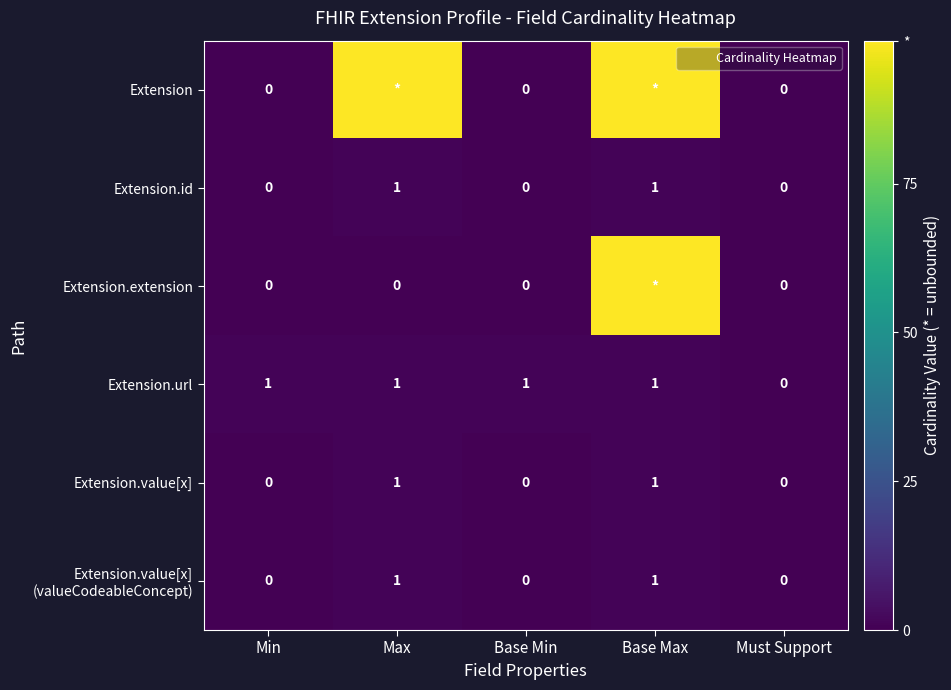

Is it true that Extension.value[x] (valueCodeableConcept) equals 1 at Min?

False